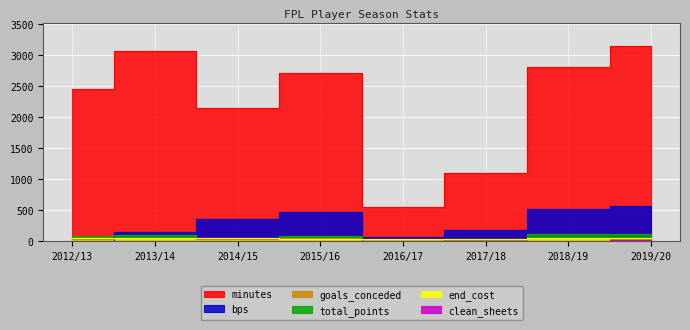

At which category is the sum across all series the highest?

2019/20